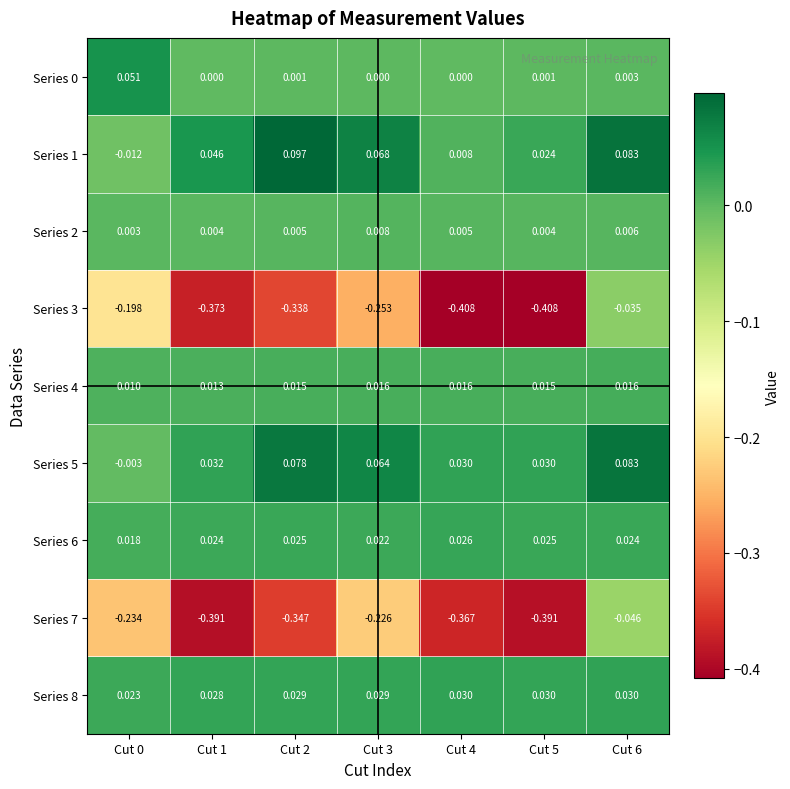

Reading left to right, extract all data points from this chart.

Series 0: Cut 0=0.1	Cut 1=0.0	Cut 2=0.0	Cut 3=0.0	Cut 4=0.0	Cut 5=0.0	Cut 6=0.0
Series 1: Cut 0=-0.0	Cut 1=0.0	Cut 2=0.1	Cut 3=0.1	Cut 4=0.0	Cut 5=0.0	Cut 6=0.1
Series 2: Cut 0=0.0	Cut 1=0.0	Cut 2=0.0	Cut 3=0.0	Cut 4=0.0	Cut 5=0.0	Cut 6=0.0
Series 3: Cut 0=-0.2	Cut 1=-0.4	Cut 2=-0.3	Cut 3=-0.3	Cut 4=-0.4	Cut 5=-0.4	Cut 6=-0.0
Series 4: Cut 0=0.0	Cut 1=0.0	Cut 2=0.0	Cut 3=0.0	Cut 4=0.0	Cut 5=0.0	Cut 6=0.0
Series 5: Cut 0=-0.0	Cut 1=0.0	Cut 2=0.1	Cut 3=0.1	Cut 4=0.0	Cut 5=0.0	Cut 6=0.1
Series 6: Cut 0=0.0	Cut 1=0.0	Cut 2=0.0	Cut 3=0.0	Cut 4=0.0	Cut 5=0.0	Cut 6=0.0
Series 7: Cut 0=-0.2	Cut 1=-0.4	Cut 2=-0.3	Cut 3=-0.2	Cut 4=-0.4	Cut 5=-0.4	Cut 6=-0.0
Series 8: Cut 0=0.0	Cut 1=0.0	Cut 2=0.0	Cut 3=0.0	Cut 4=0.0	Cut 5=0.0	Cut 6=0.0